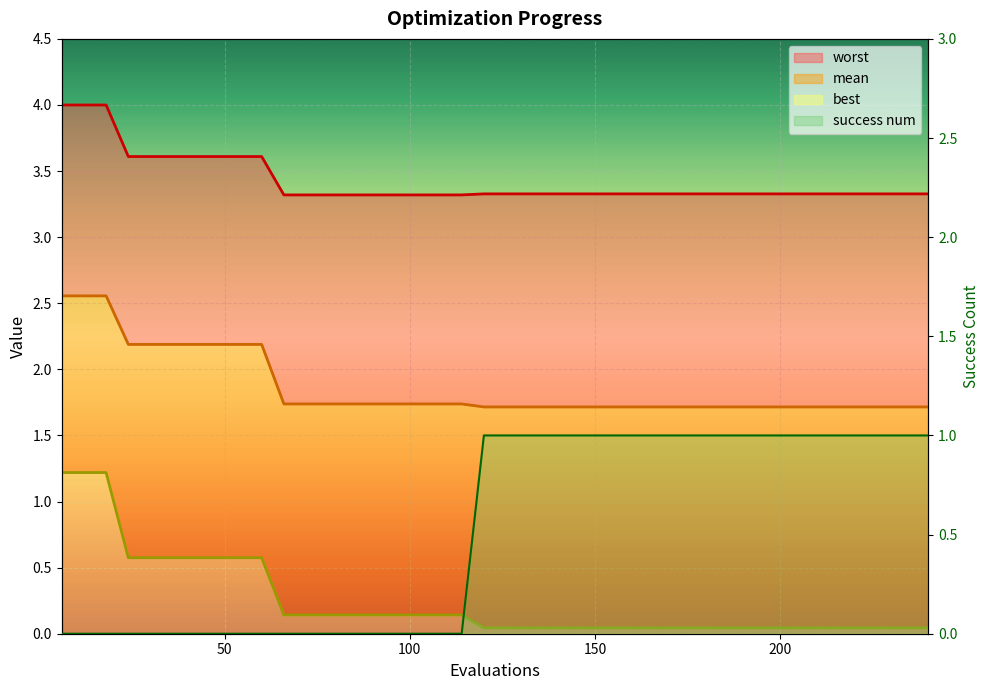

Reading right to left, list all the values displayed in this chart.

worst (line): 3.3	3.3	3.3	3.3	3.3	3.3	3.3	3.3	3.3	3.3	3.3	3.3	3.3	3.3	3.3	3.3	3.3	3.3	3.3	3.3	3.3	3.3	3.3	3.3	3.3	3.3	3.3	3.3	3.3	3.3	3.6	3.6	3.6	3.6	3.6	3.6	3.6	4.0	4.0	4.0
mean (line): 1.7	1.7	1.7	1.7	1.7	1.7	1.7	1.7	1.7	1.7	1.7	1.7	1.7	1.7	1.7	1.7	1.7	1.7	1.7	1.7	1.7	1.7	1.7	1.7	1.7	1.7	1.7	1.7	1.7	1.7	2.2	2.2	2.2	2.2	2.2	2.2	2.2	2.6	2.6	2.6
best (line): 0.0	0.0	0.0	0.0	0.0	0.0	0.0	0.0	0.0	0.0	0.0	0.0	0.0	0.0	0.0	0.0	0.0	0.0	0.0	0.0	0.0	0.1	0.1	0.1	0.1	0.1	0.1	0.1	0.1	0.1	0.6	0.6	0.6	0.6	0.6	0.6	0.6	1.2	1.2	1.2
success num (line): 1.0	1.0	1.0	1.0	1.0	1.0	1.0	1.0	1.0	1.0	1.0	1.0	1.0	1.0	1.0	1.0	1.0	1.0	1.0	1.0	1.0	0.0	0.0	0.0	0.0	0.0	0.0	0.0	0.0	0.0	0.0	0.0	0.0	0.0	0.0	0.0	0.0	0.0	0.0	0.0